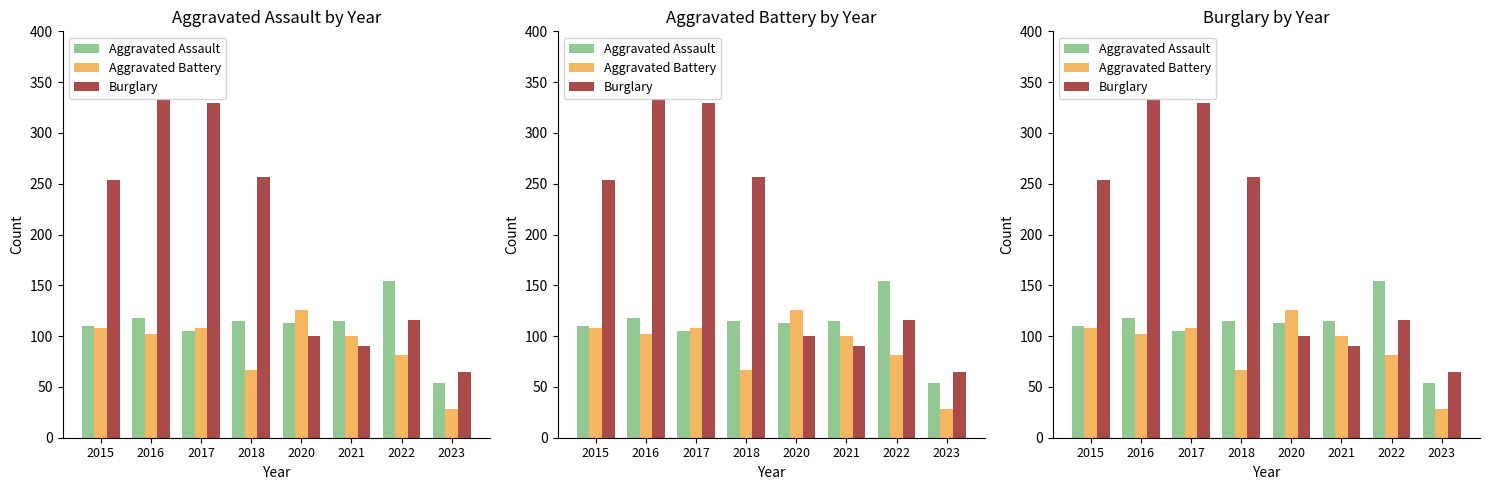

At how many categories does at least one series exceed 126?

5